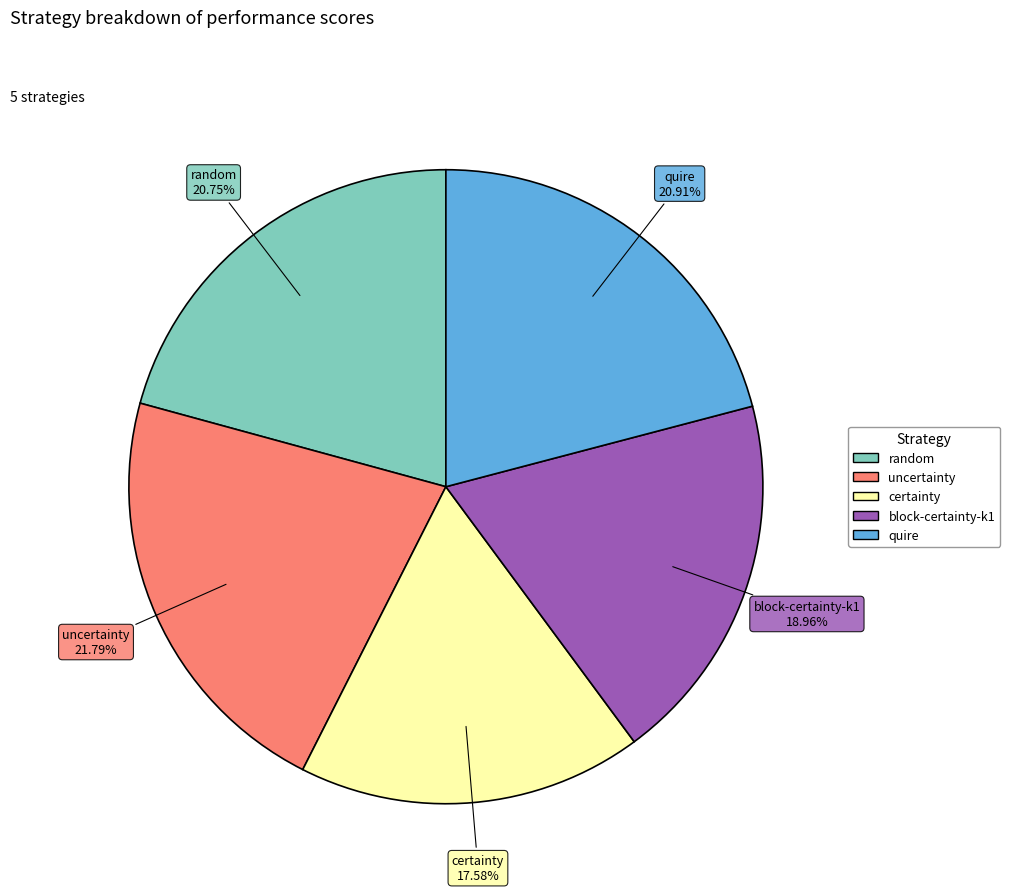

How much of the chart is everything except block-certainty-k1?

81.0%